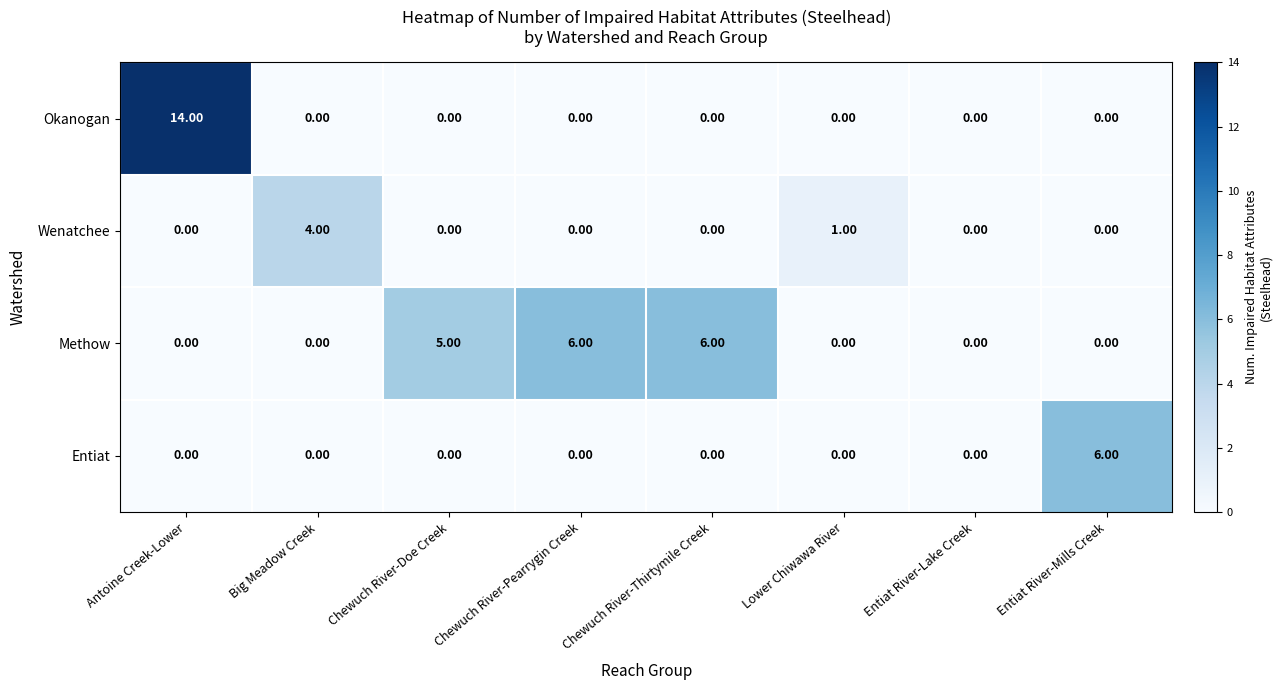

What is the total value across all series at Big Meadow Creek?

4